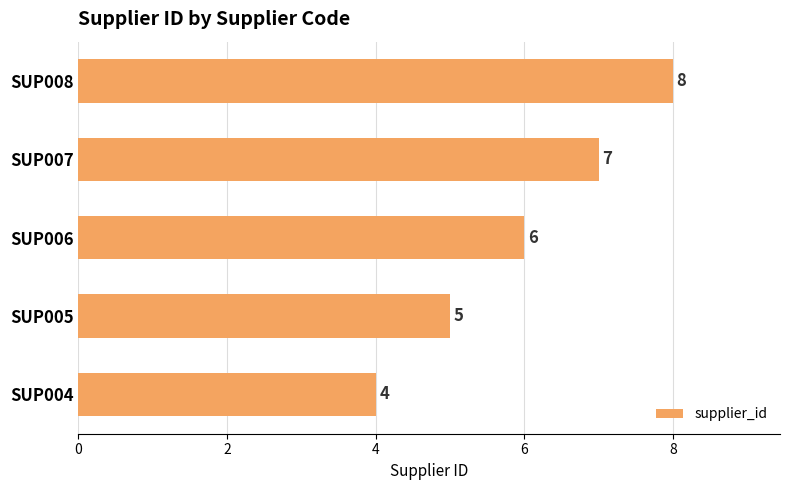

What is the minimum value shown in the chart?

4